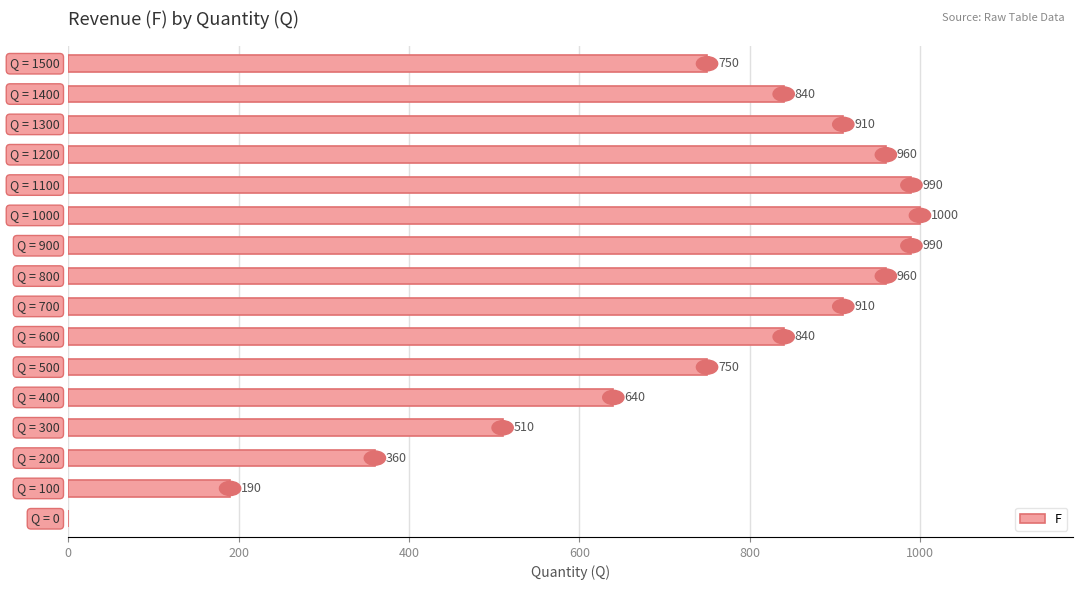

What is the sum of all values?

11600